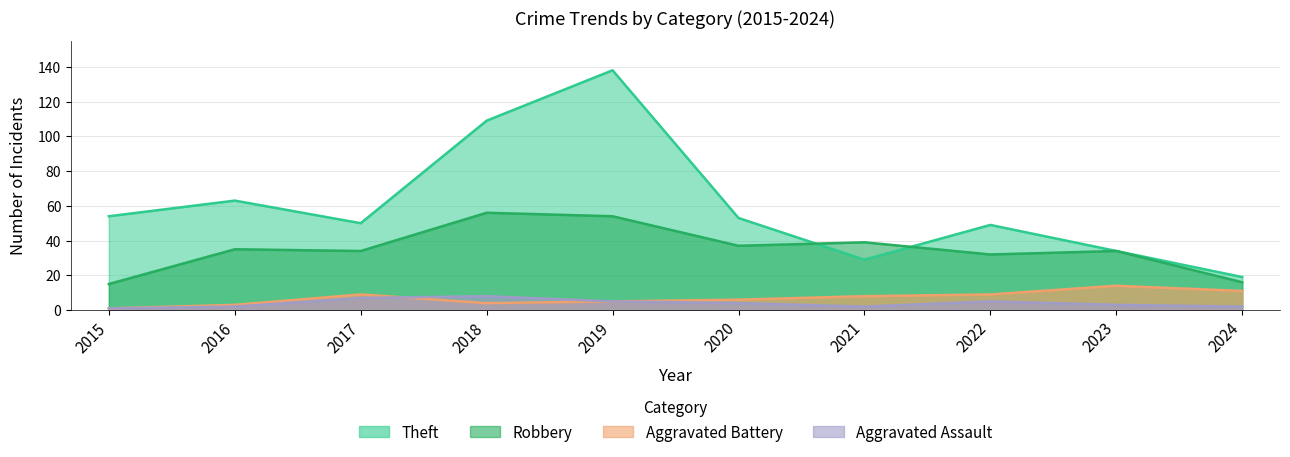

At which category does the chart reach its minimum across all series?

2015